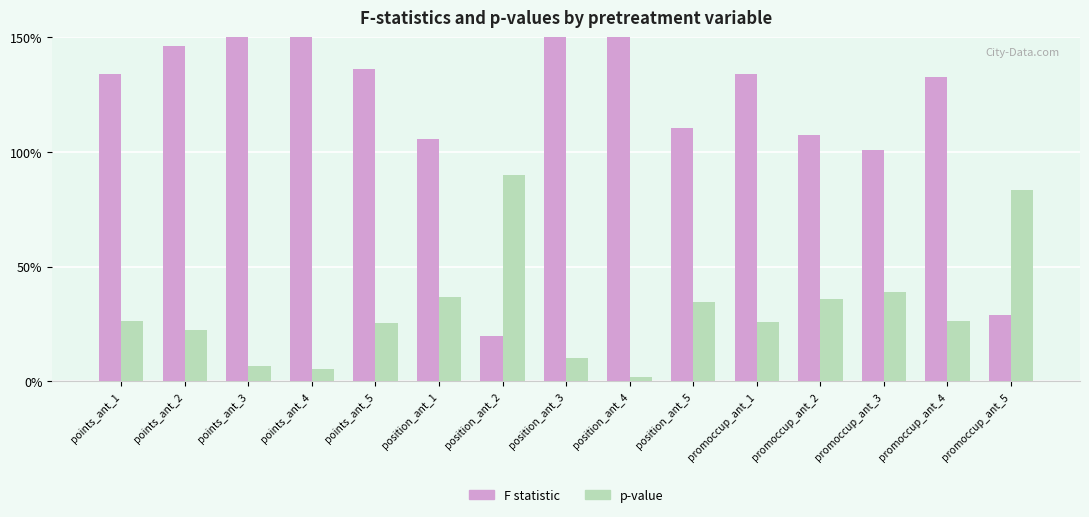

True or false: p-value has a value of 0.5 at position_ant_5.

False